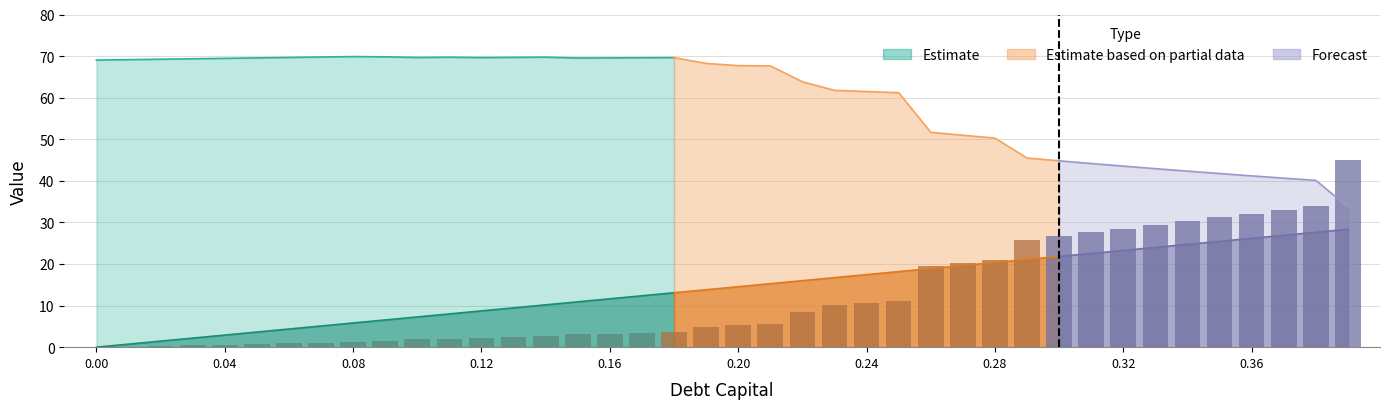

What is the greatest value displayed?

69.9